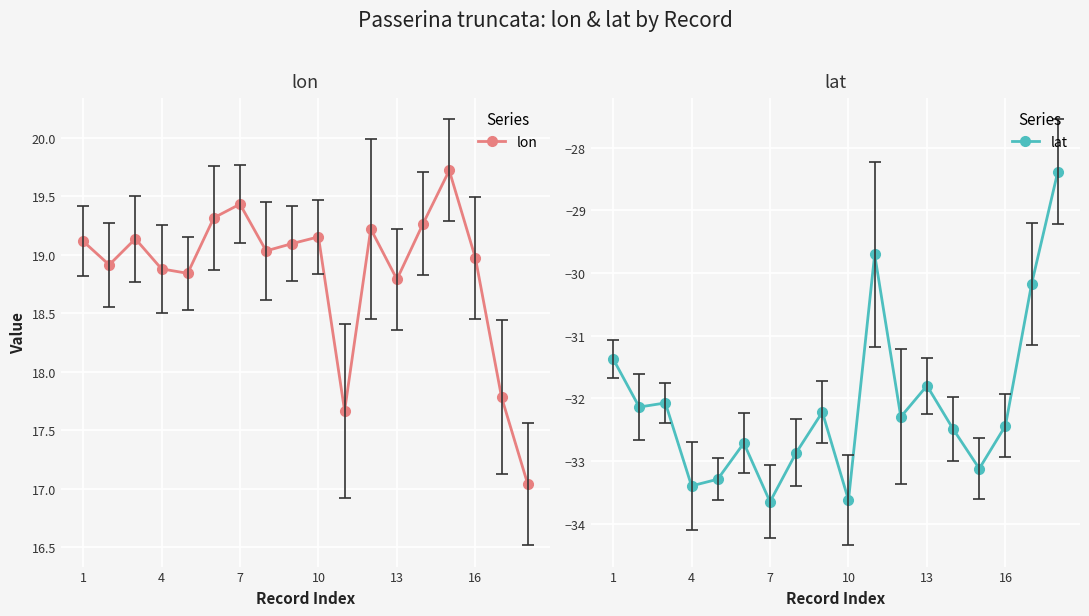

Reading right to left, extract all data points from this chart.

lon: 17.0	17.8	19.0	19.7	19.3	18.8	19.2	17.7	19.2	19.1	19.0	19.4	19.3	18.8	18.9	19.1	18.9	19.1
lat: -28.4	-30.2	-32.4	-33.1	-32.5	-31.8	-32.3	-29.7	-33.6	-32.2	-32.9	-33.6	-32.7	-33.3	-33.4	-32.1	-32.1	-31.4